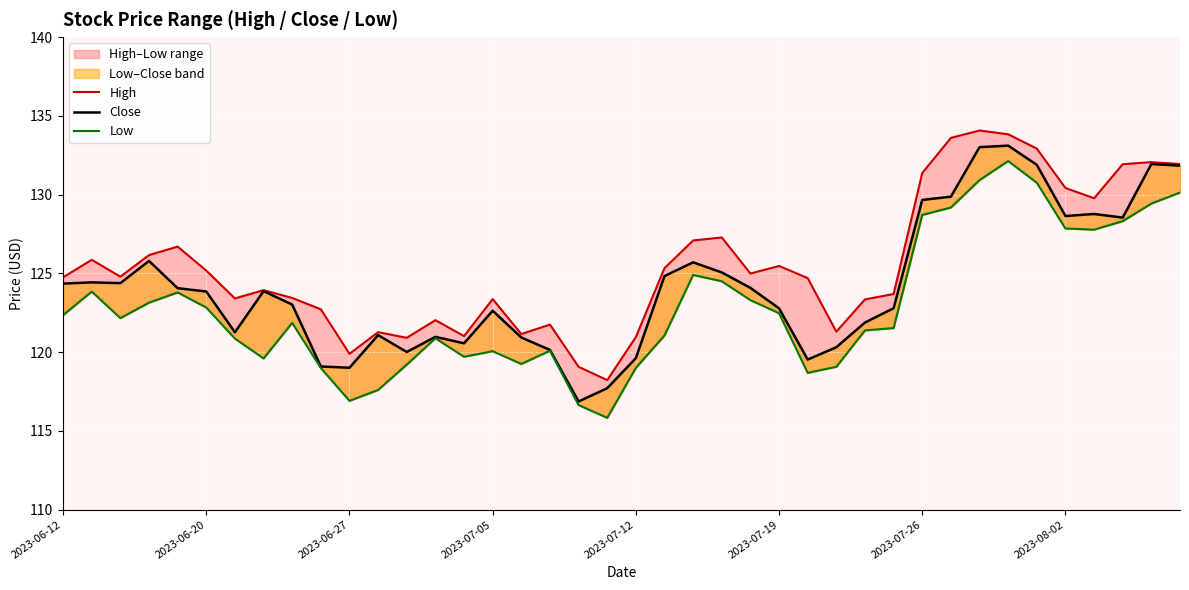

Is it true that High equals 124.8 at 2023-06-12?

True